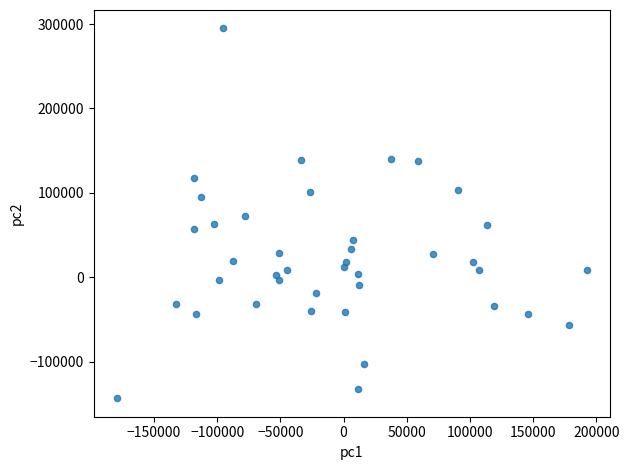

What is the range of Y values (max minus min)?

438009.6